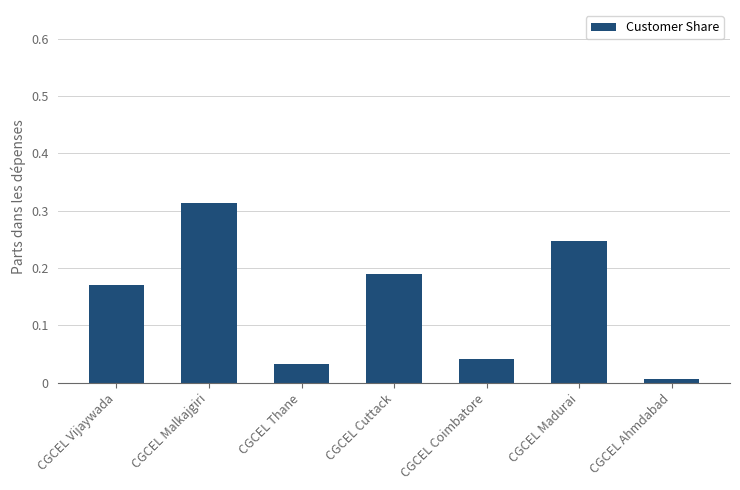

What is the change in value from CGCEL Thane to CGCEL Madurai?

+0.2